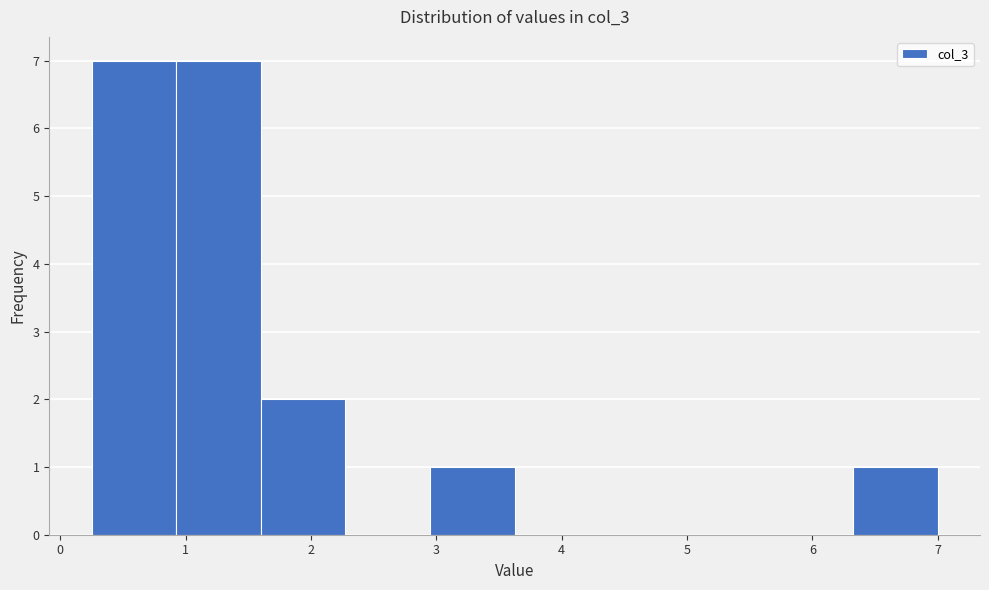

Reading left to right, list every bar in this chart as the range it spans on the x-axis followed by its height. Neither the bar edges nor the heights are printed on the chart, so give them approximately, as read against the axes.

0.3 to 0.9: 7
0.9 to 1.6: 7
1.6 to 2.3: 2
2.3 to 3.0: 0
3.0 to 3.6: 1
3.6 to 4.3: 0
4.3 to 5.0: 0
5.0 to 5.7: 0
5.7 to 6.3: 0
6.3 to 7.0: 1